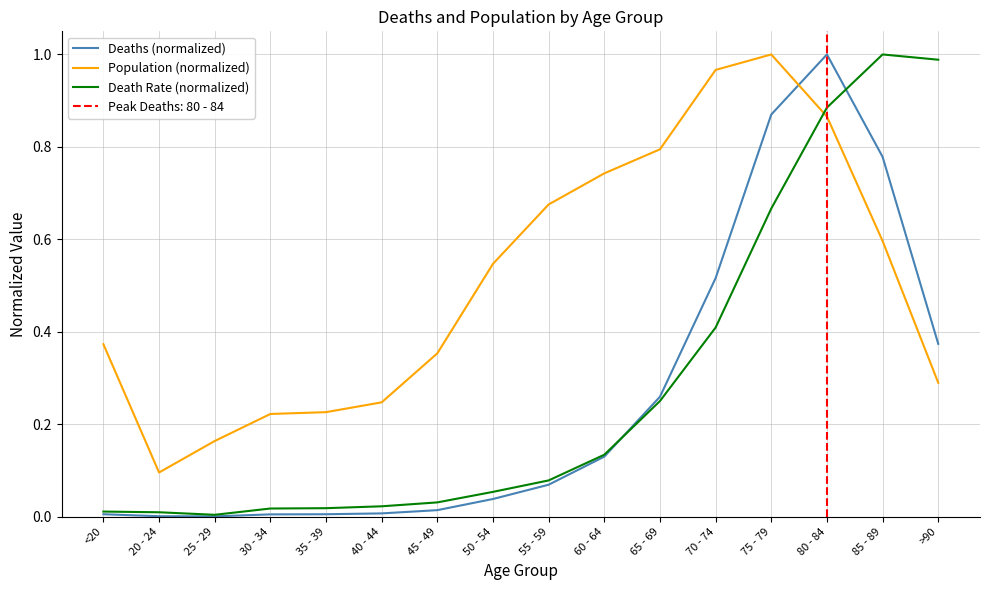

What are all the series names shown in the legend?

Deaths (normalized), Population (normalized), Death Rate (normalized)